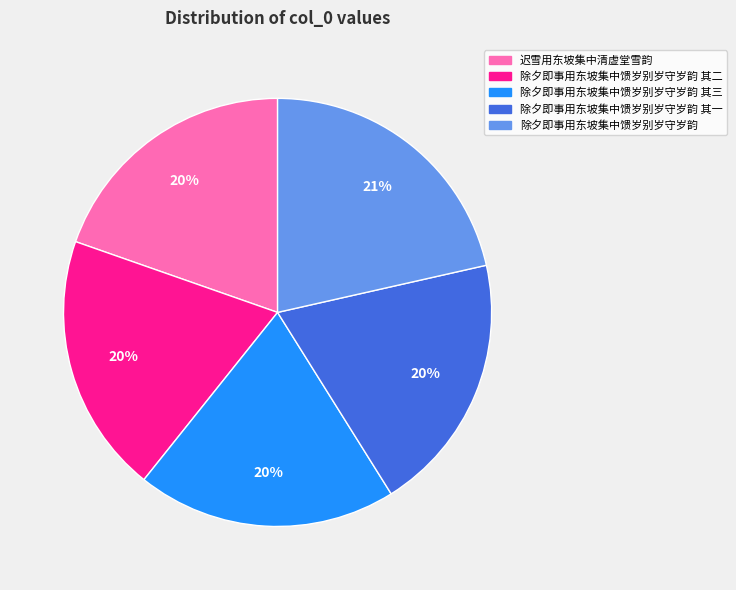

To the nearest percent, what portion does 除夕即事用东坡集中馈岁别岁守岁韵 其二 represent?

20%